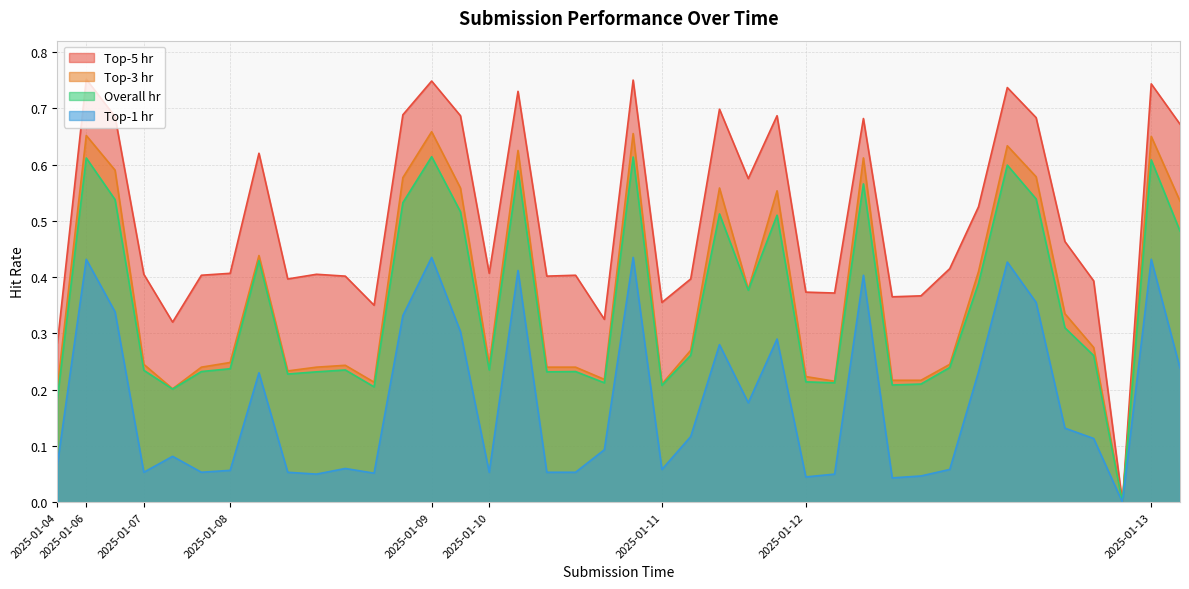

Where is the first local maximum for Top-3 hr?

2025-01-06